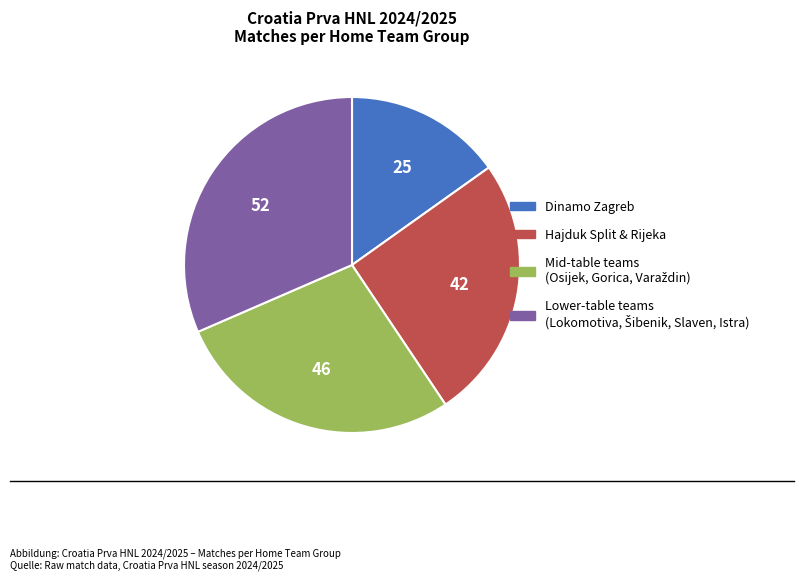

Is there any slice that represents more than half of the pie?

No